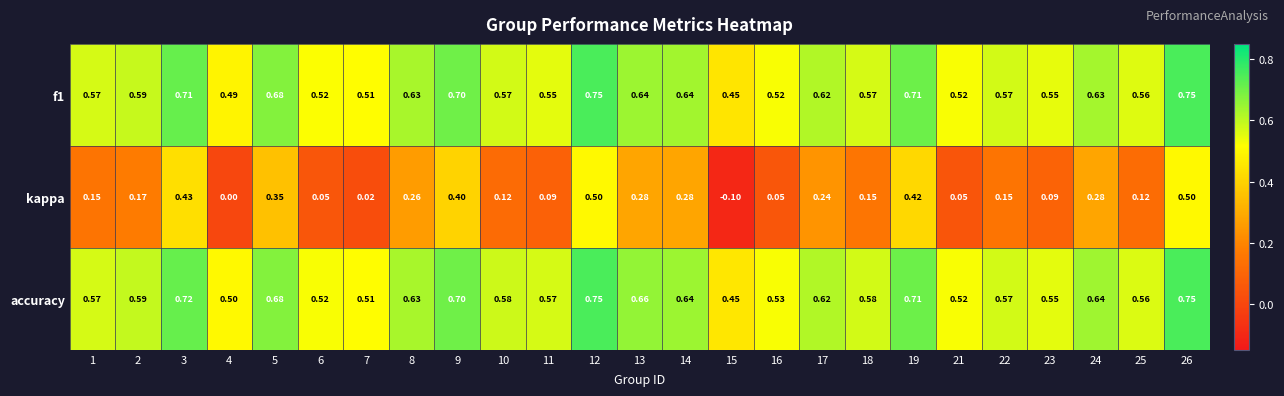

How many distinct data groups are displayed?

3